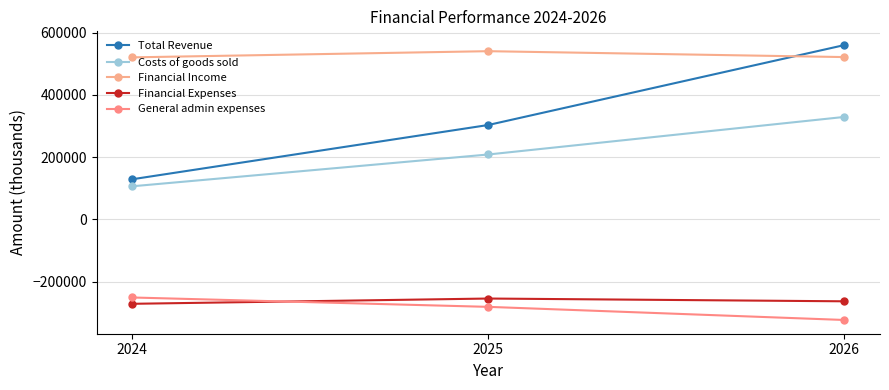

Between 2024 and 2026, which series saw the biggest shift?

Total Revenue